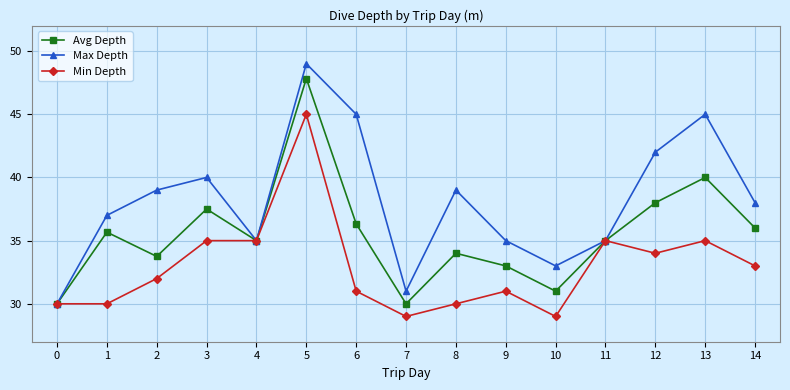

True or false: Max Depth has a value of 45.0 at 6.

True